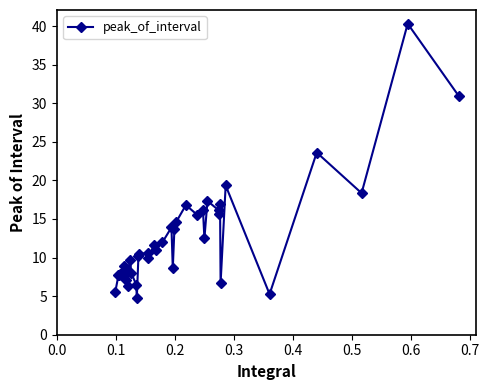

What is the value of the 7th point from the left?

8.4